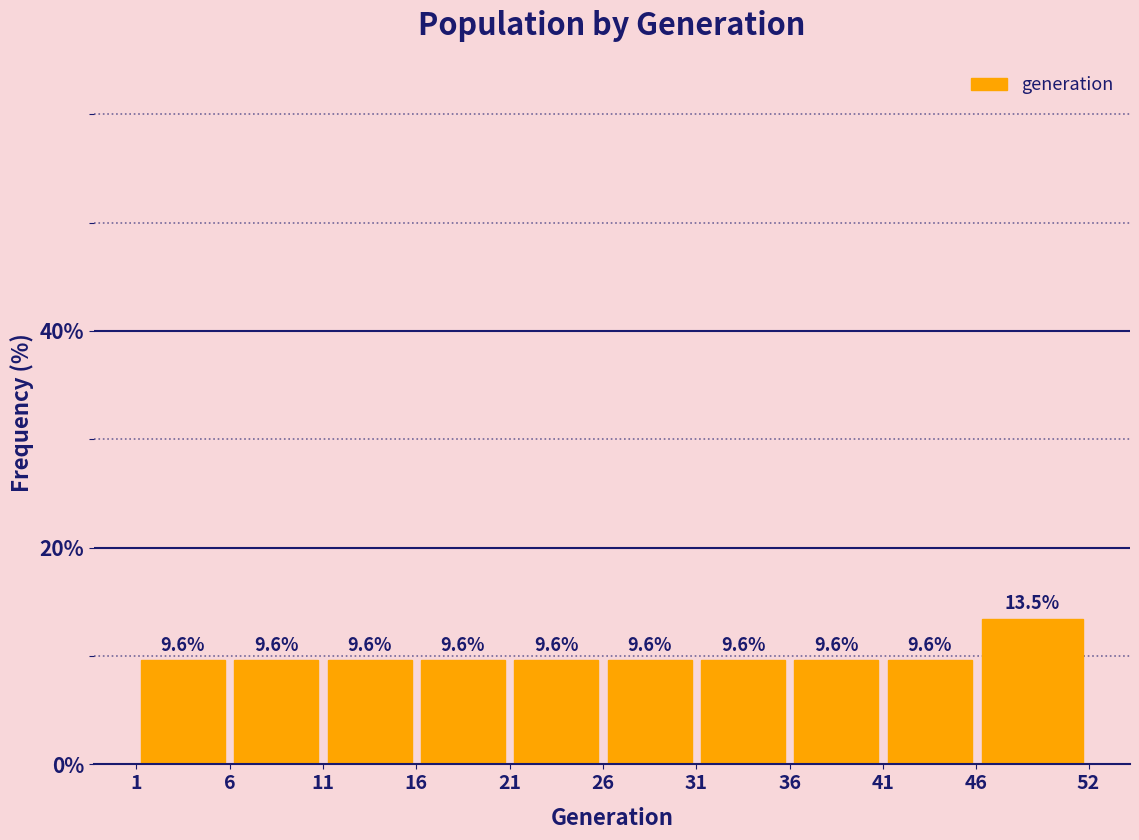

How tall is the bar that spans 11 to 16 on the x-axis?

9.6